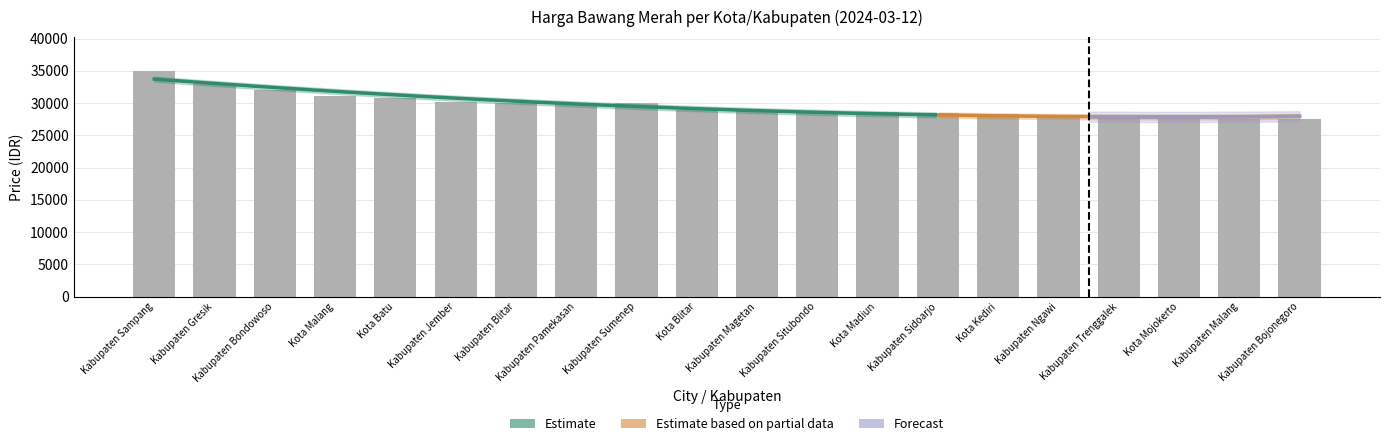

What is the sum of all values?

593214